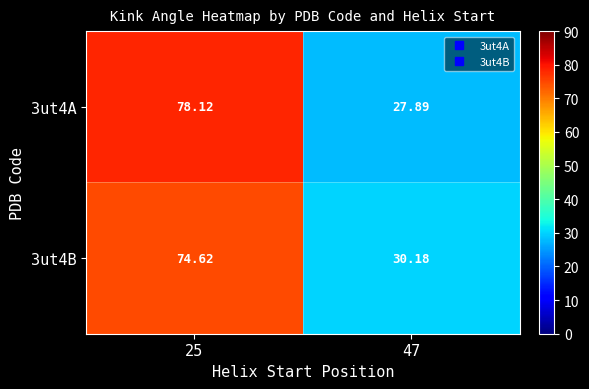

Is the value of 3ut4A at 47 greater than the value of 3ut4B at 47?

No